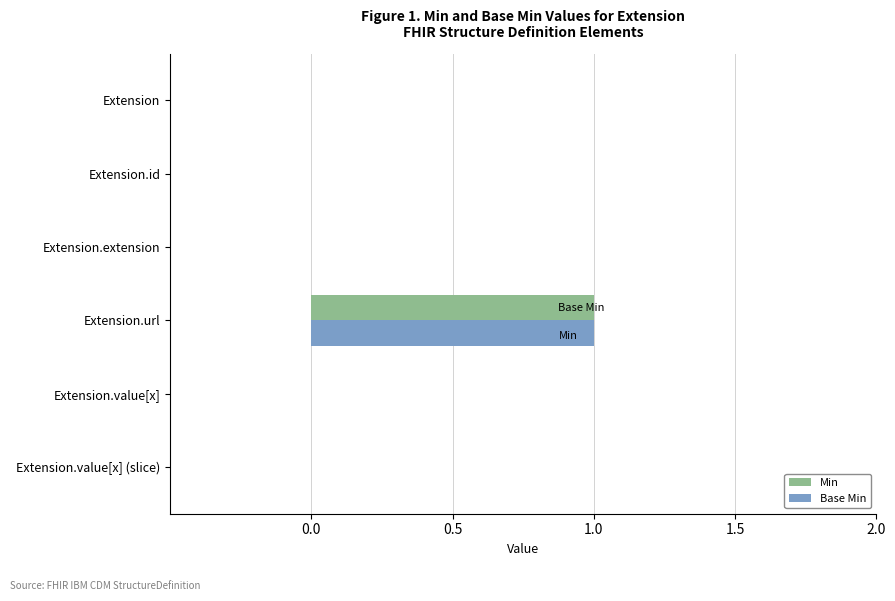

At which category is the sum across all series the highest?

Extension.url